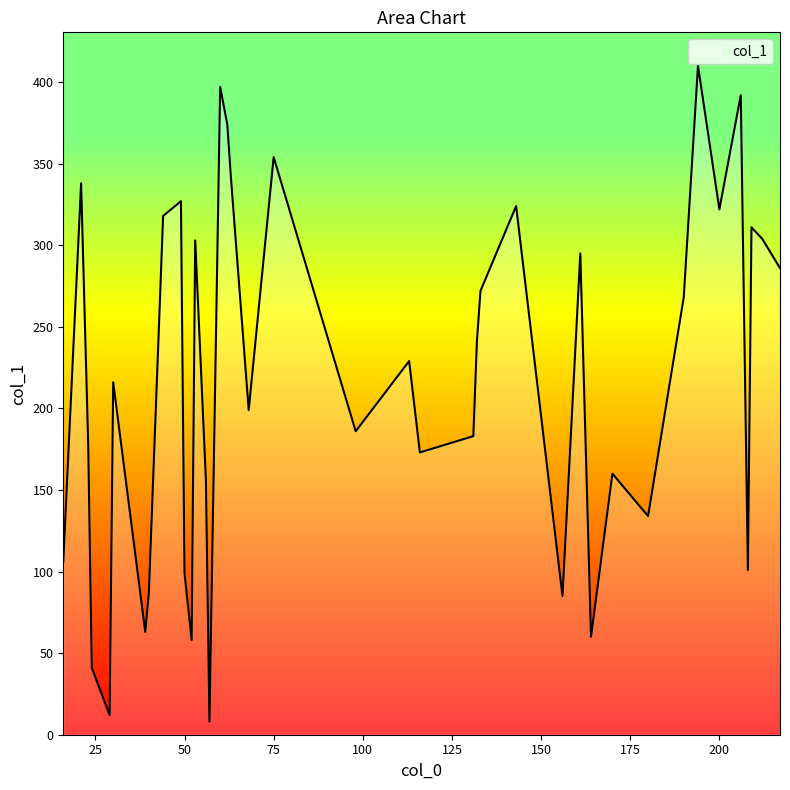

What is the maximum value shown in the chart?

410